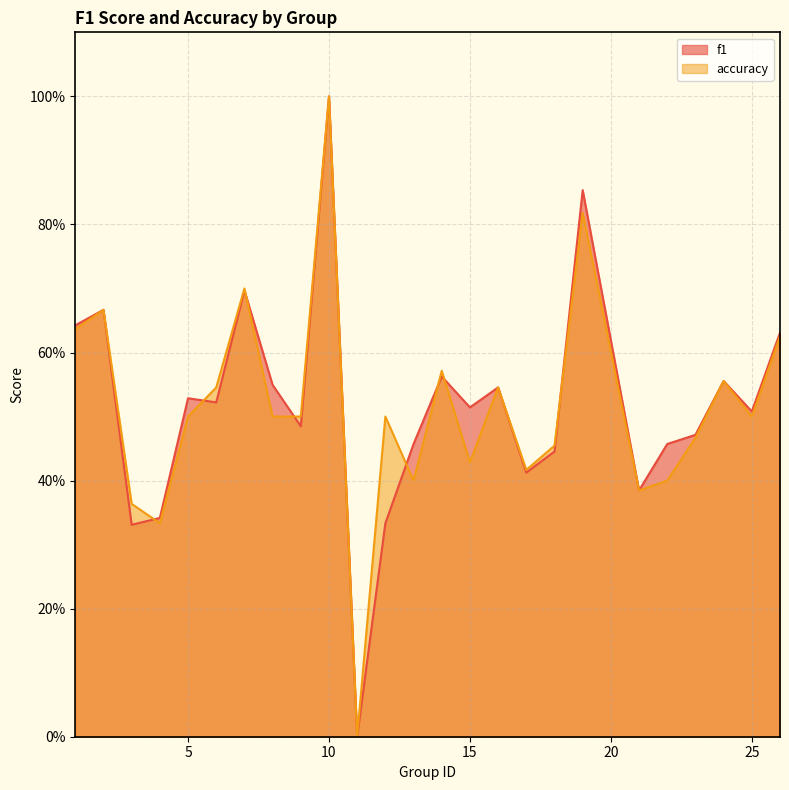

Which series has the largest total across all categories?

f1